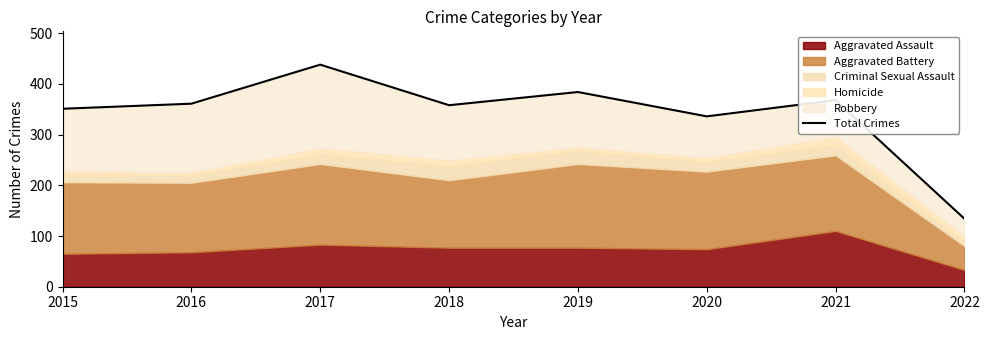

The chart shows a value of 37 at 2022. True or false?

False